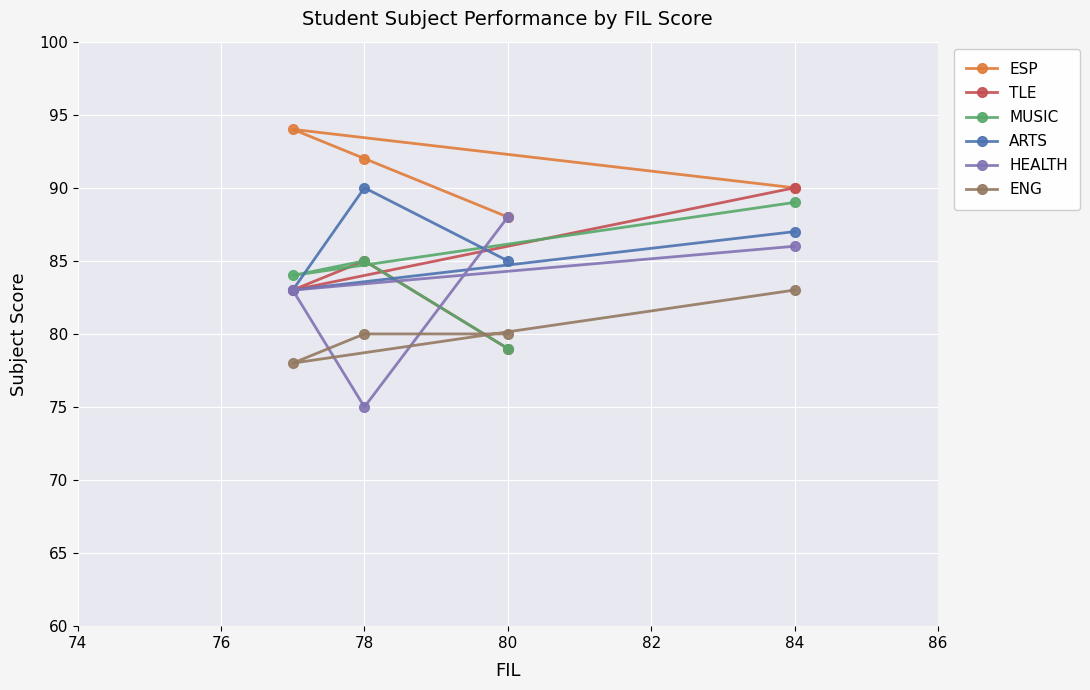

What is the minimum value shown in the chart?

75